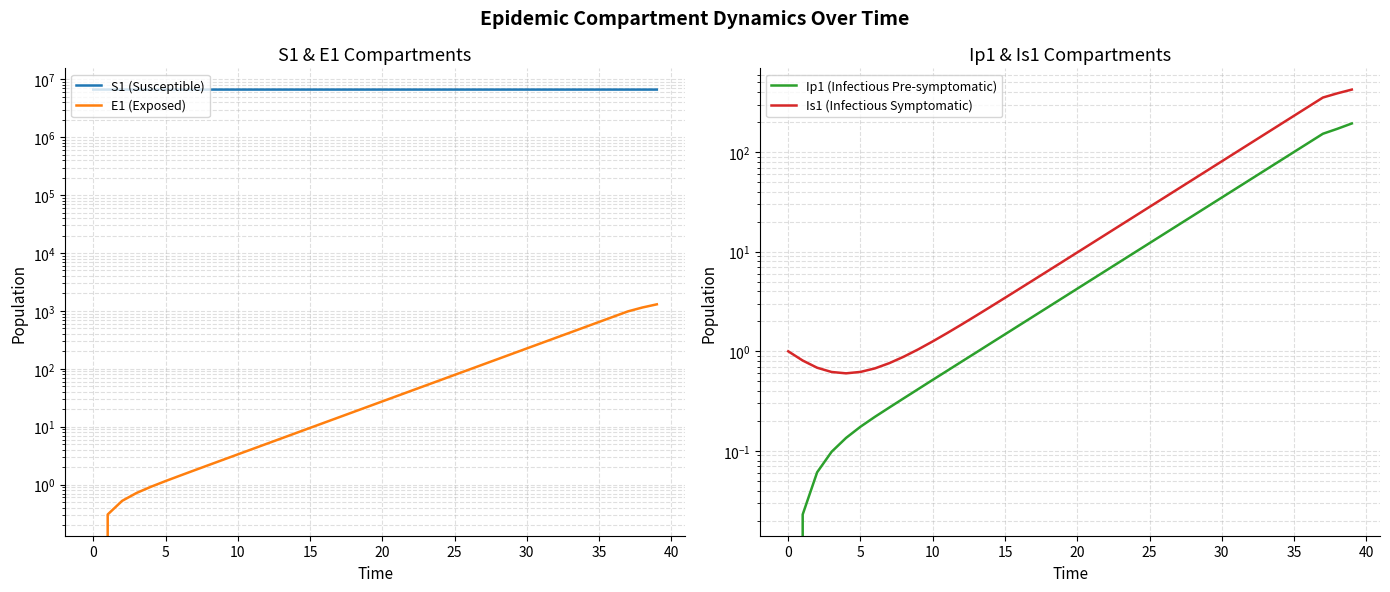

True or false: Ip1 (Infectious Pre-symptomatic) and E1 (Exposed) intersect in this chart.

False